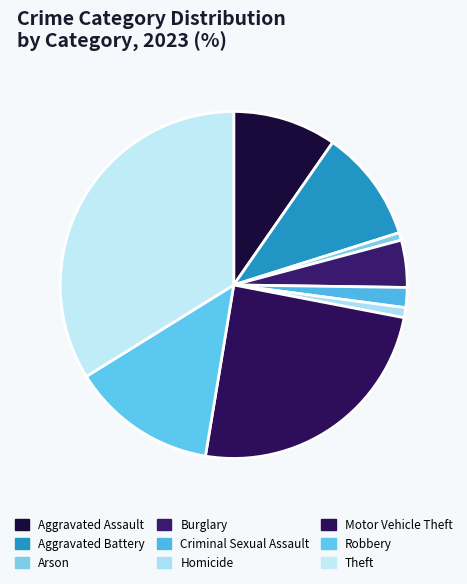

Which slice is the largest?

Theft